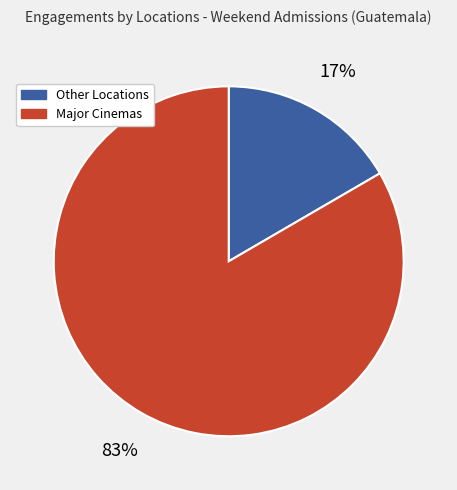

Is the sum of Major Cinemas and Other Locations greater than half?

Yes